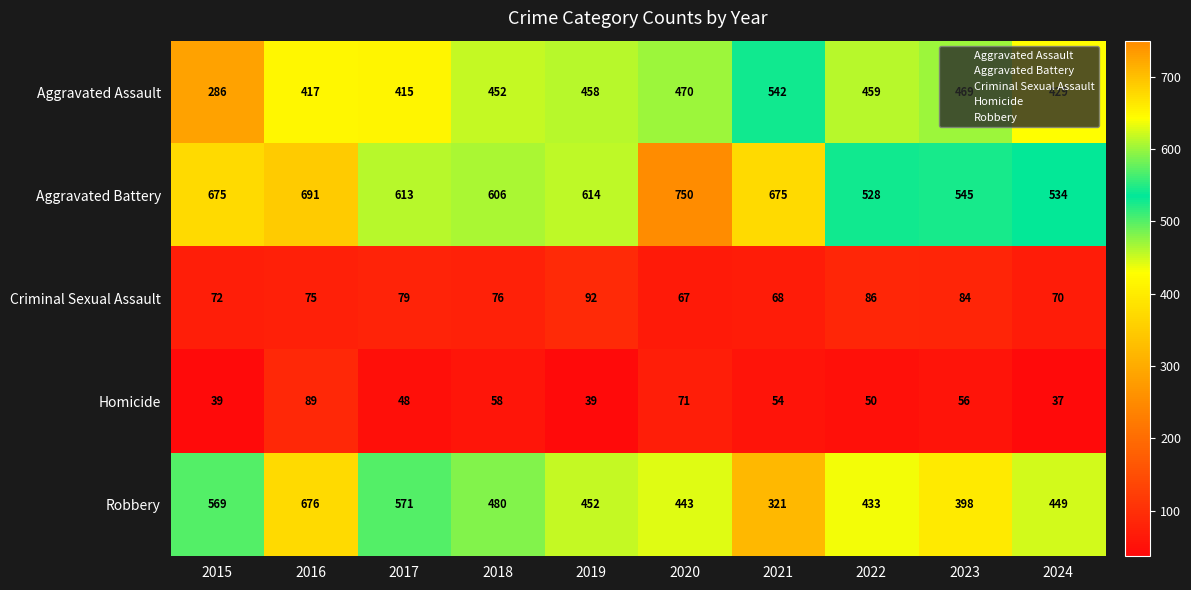

True or false: Aggravated Battery has a value of 209 at 2023.

False